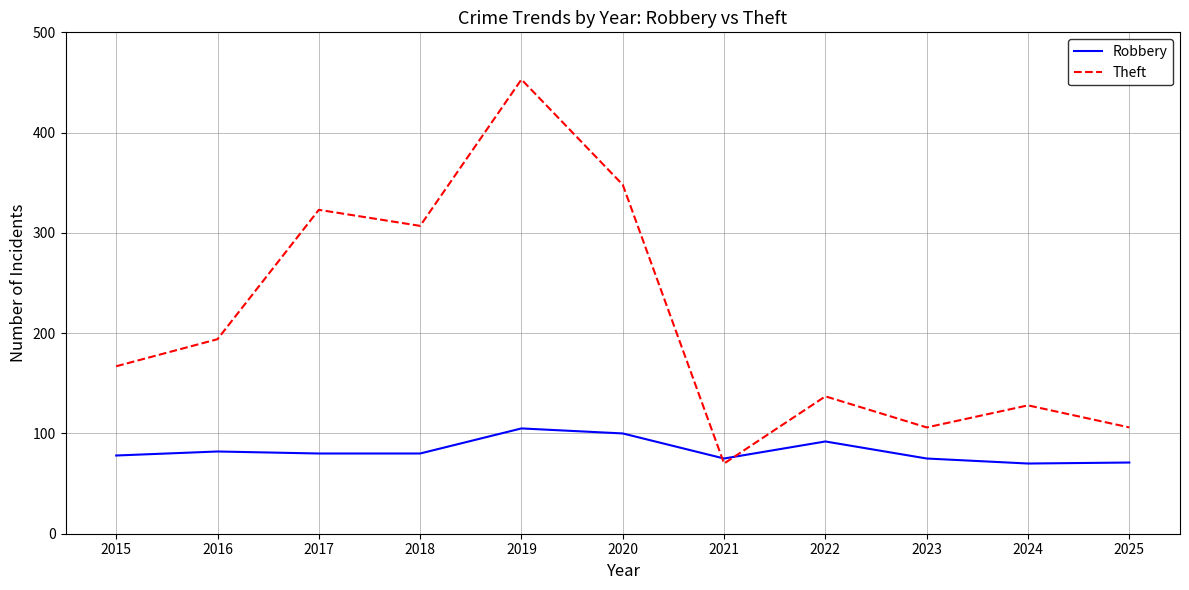

Where do Robbery and Theft first cross each other?

2020 and 2021